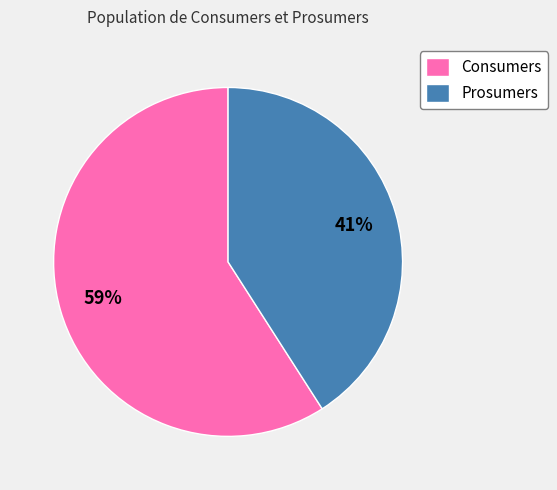

True or false: Prosumers accounts for 41% of the total.

True